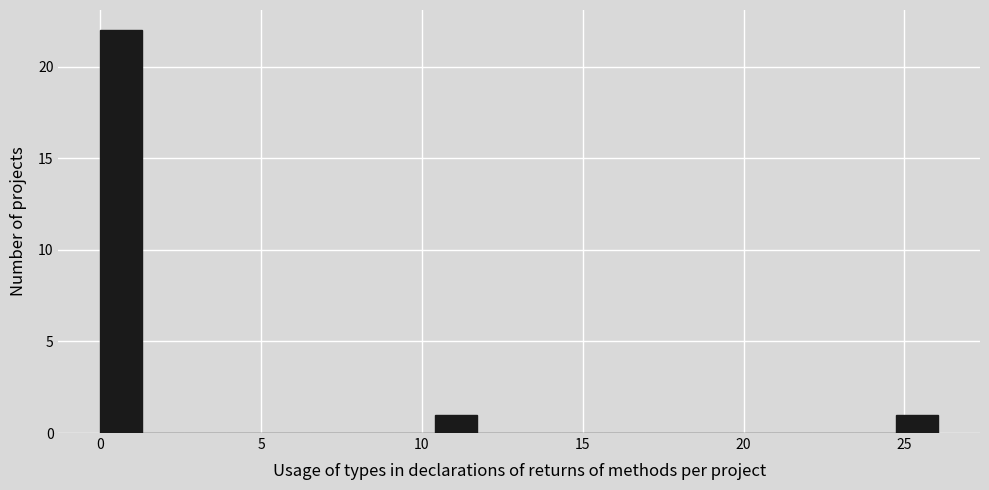

Read against the x-axis, roughly where is the centre of the tallest bar?

0.5